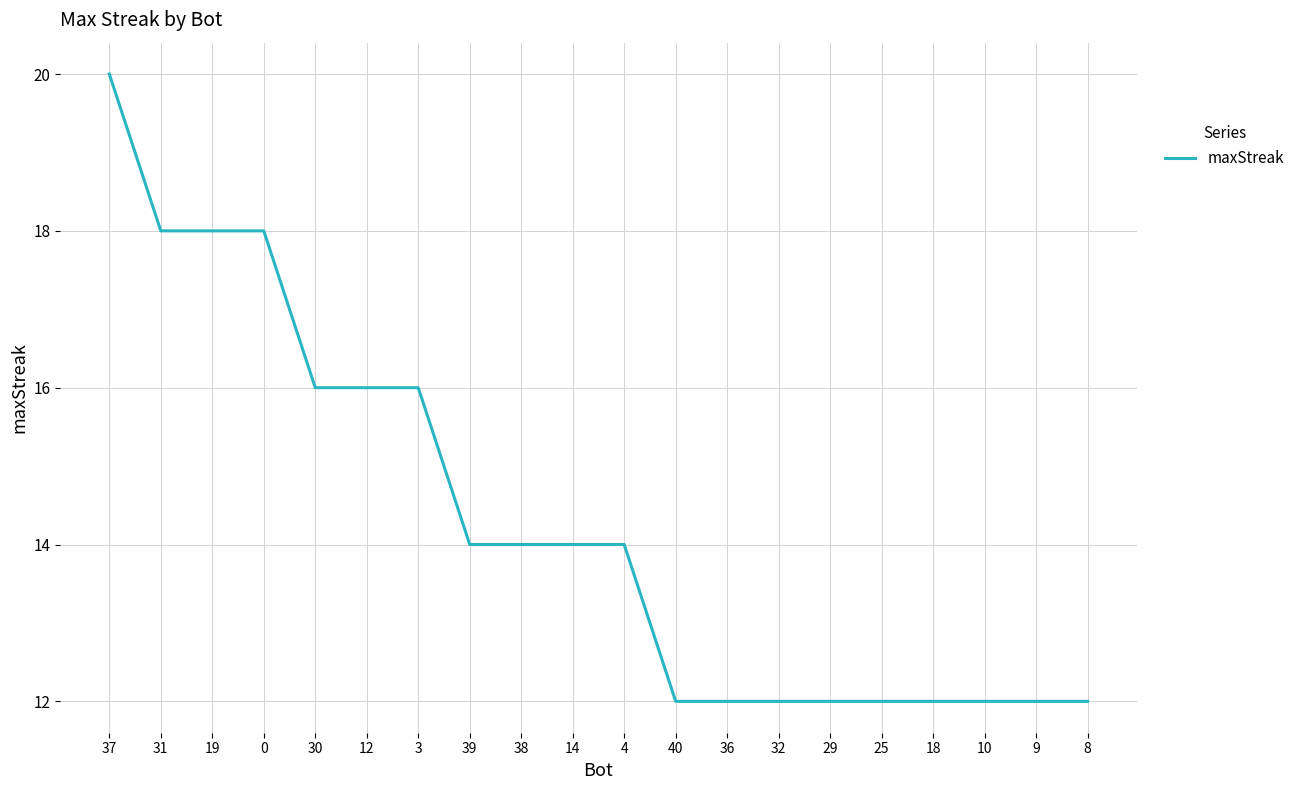

What is the difference between the second highest and minimum values?

6